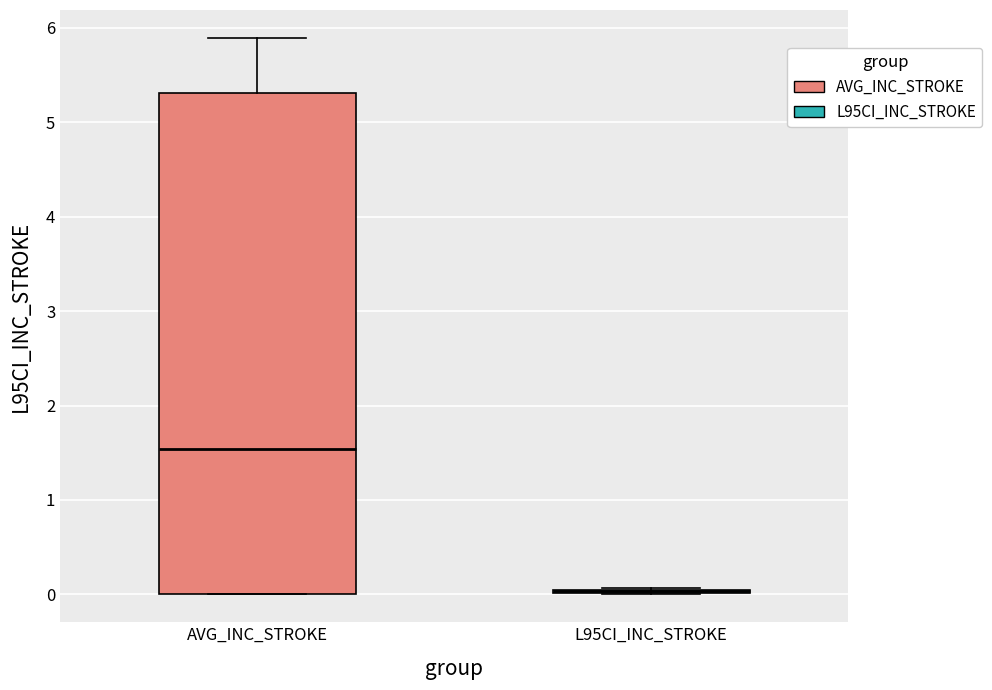

Comparing the boxes themselves (not the whiskers), which one is the tallest?

AVG_INC_STROKE